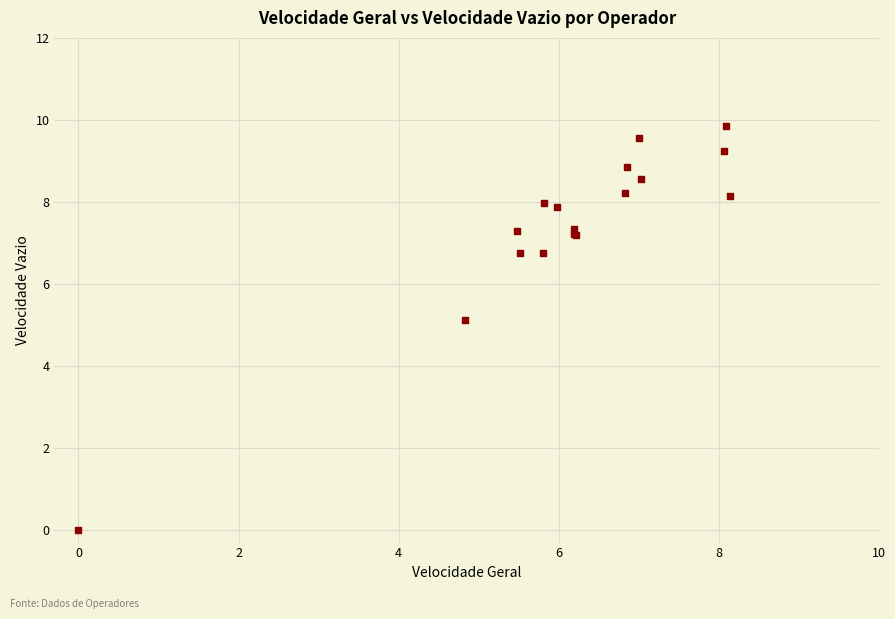

What Y value in the scatter plot is closest to 4?

5.1